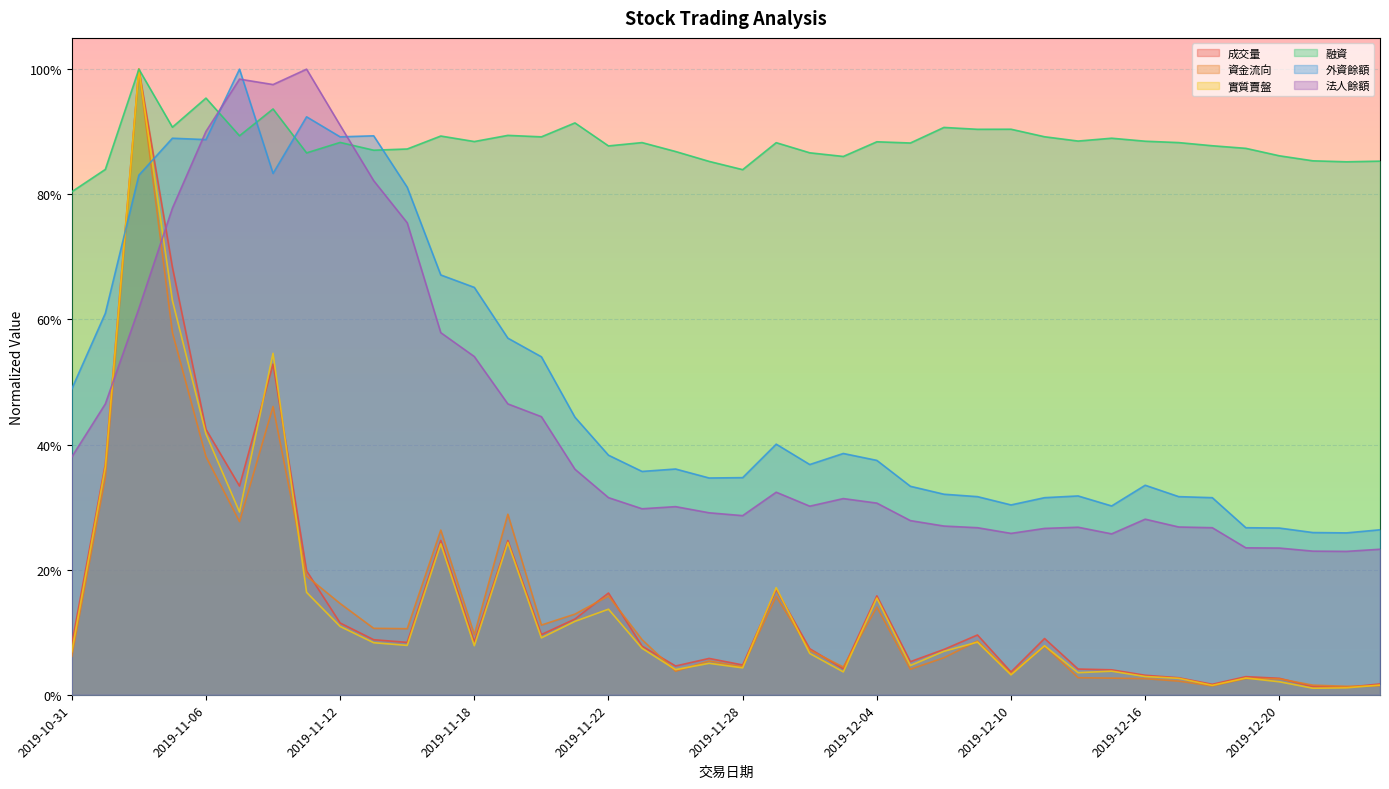

How many interior local valleys does the 法人餘額 series have?

7